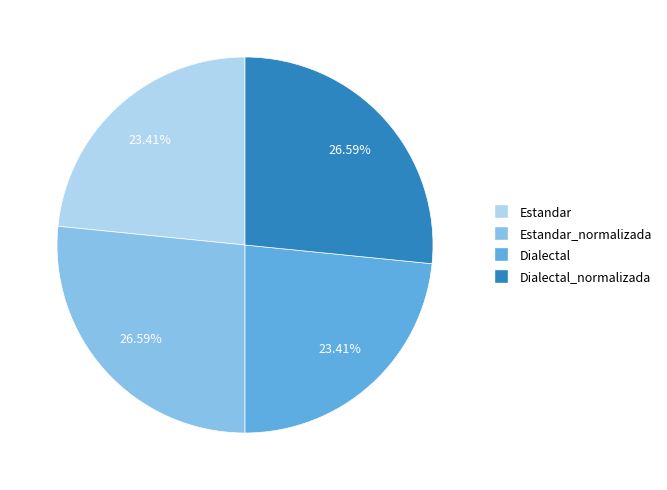

To the nearest percent, what is the average slice percentage?

25%